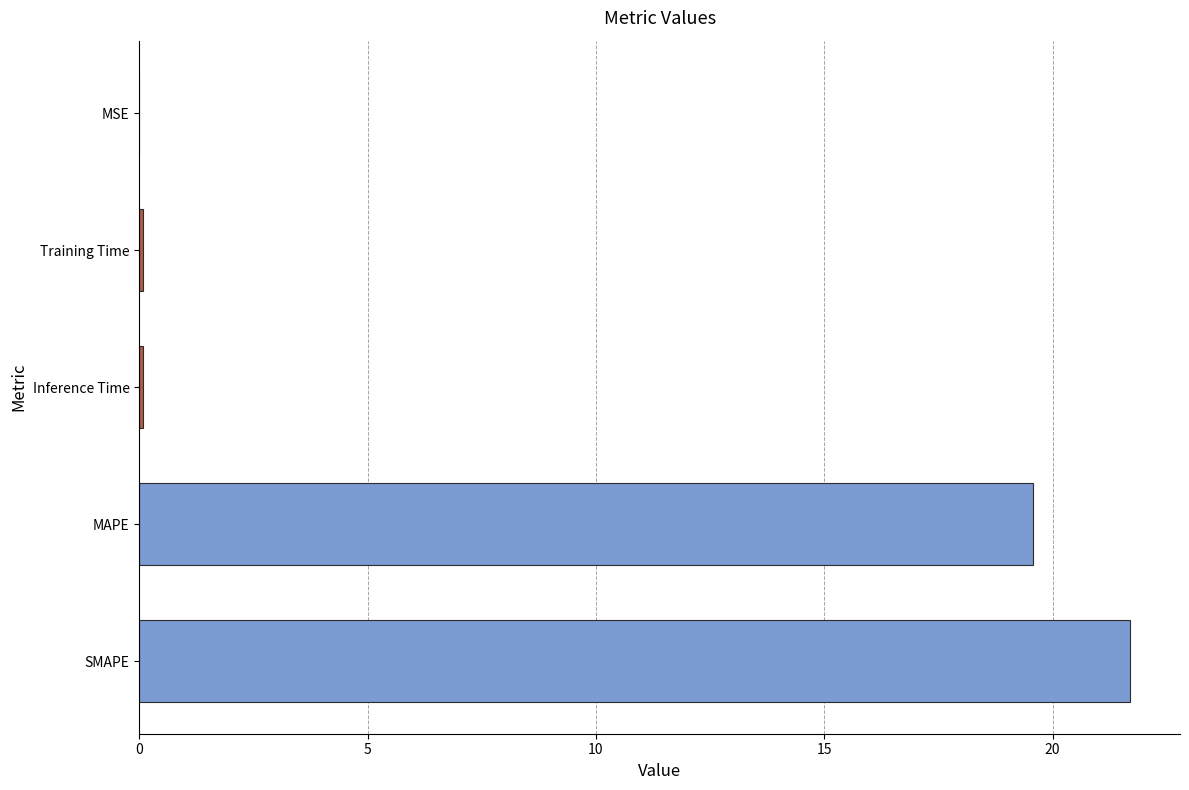

Which has a higher value, SMAPE or Training Time?

SMAPE